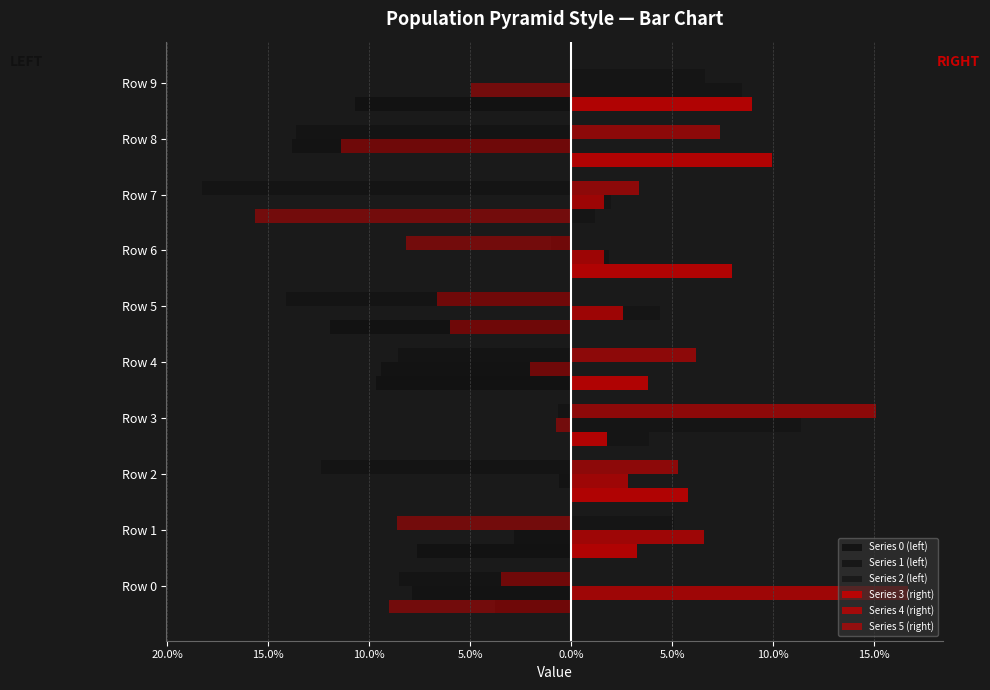

Is the value of Series 2 (left) at Row 4 greater than the value of Series 1 (left) at Row 7?

No